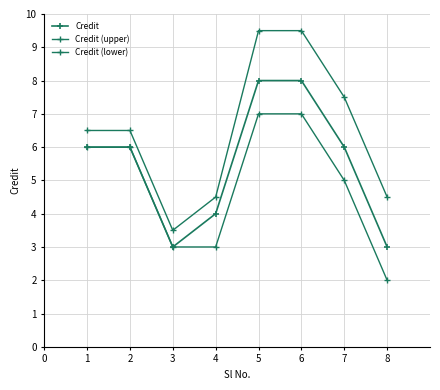

How many lines are shown in the chart?

3